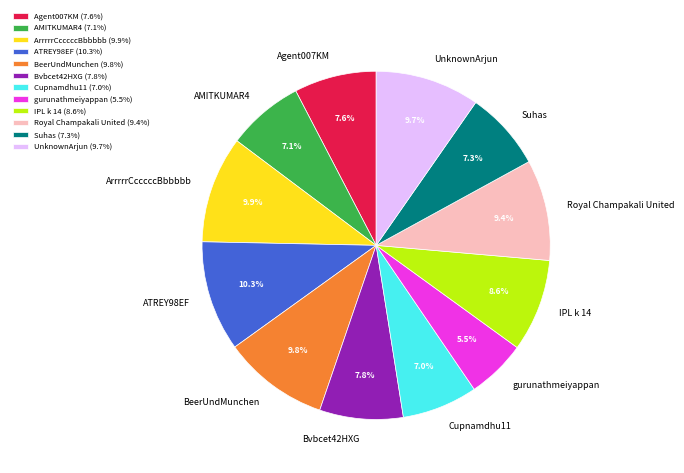

Is it true that Bvbcet42HXG is 15% of the pie?

False